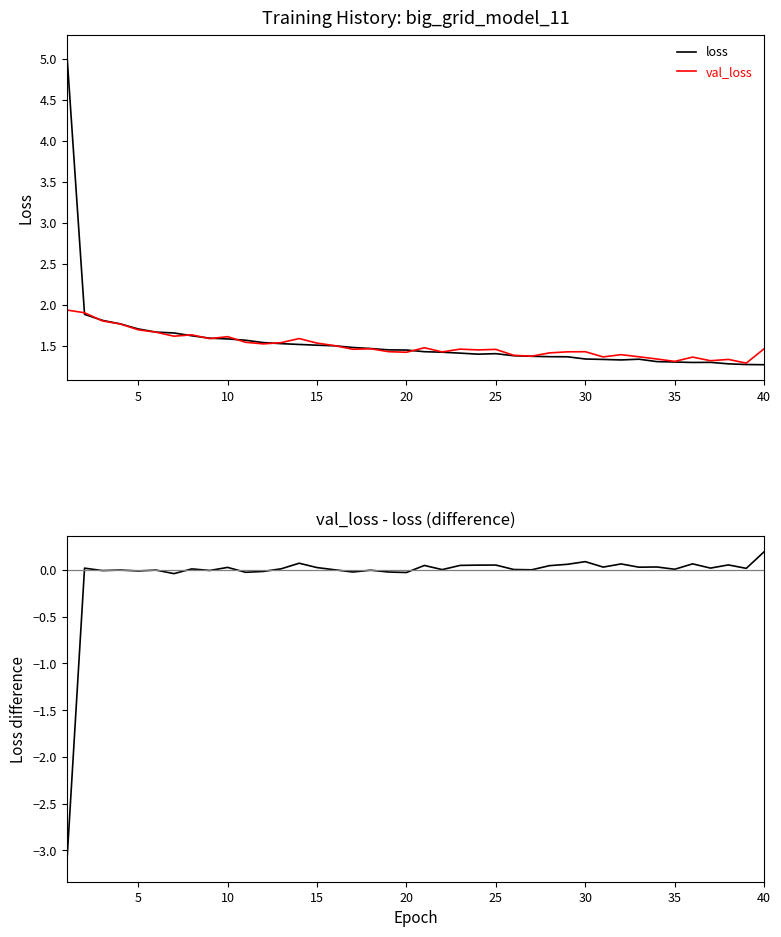

What is the smallest value displayed?

-3.2